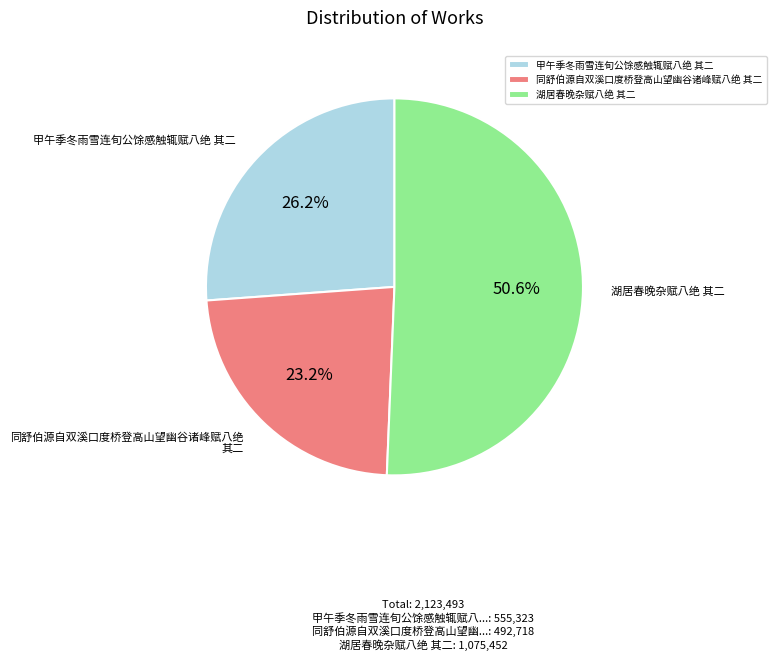

To the nearest percent, what percentage of the pie is 湖居春晚杂赋八绝 其二?

51%